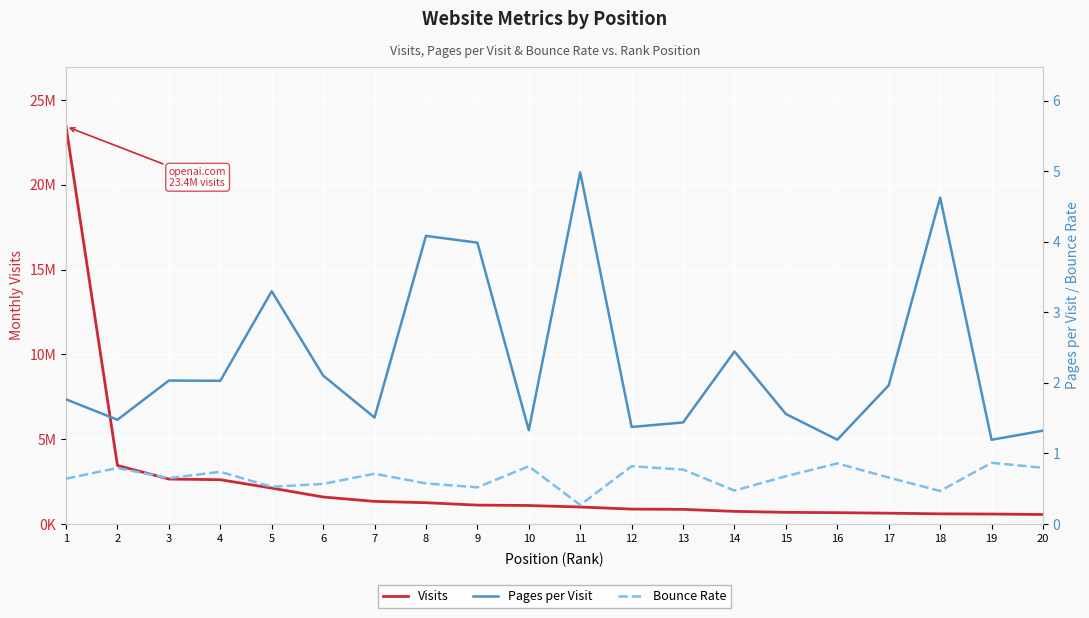

Read the Bounce Rate value at 17.

0.7